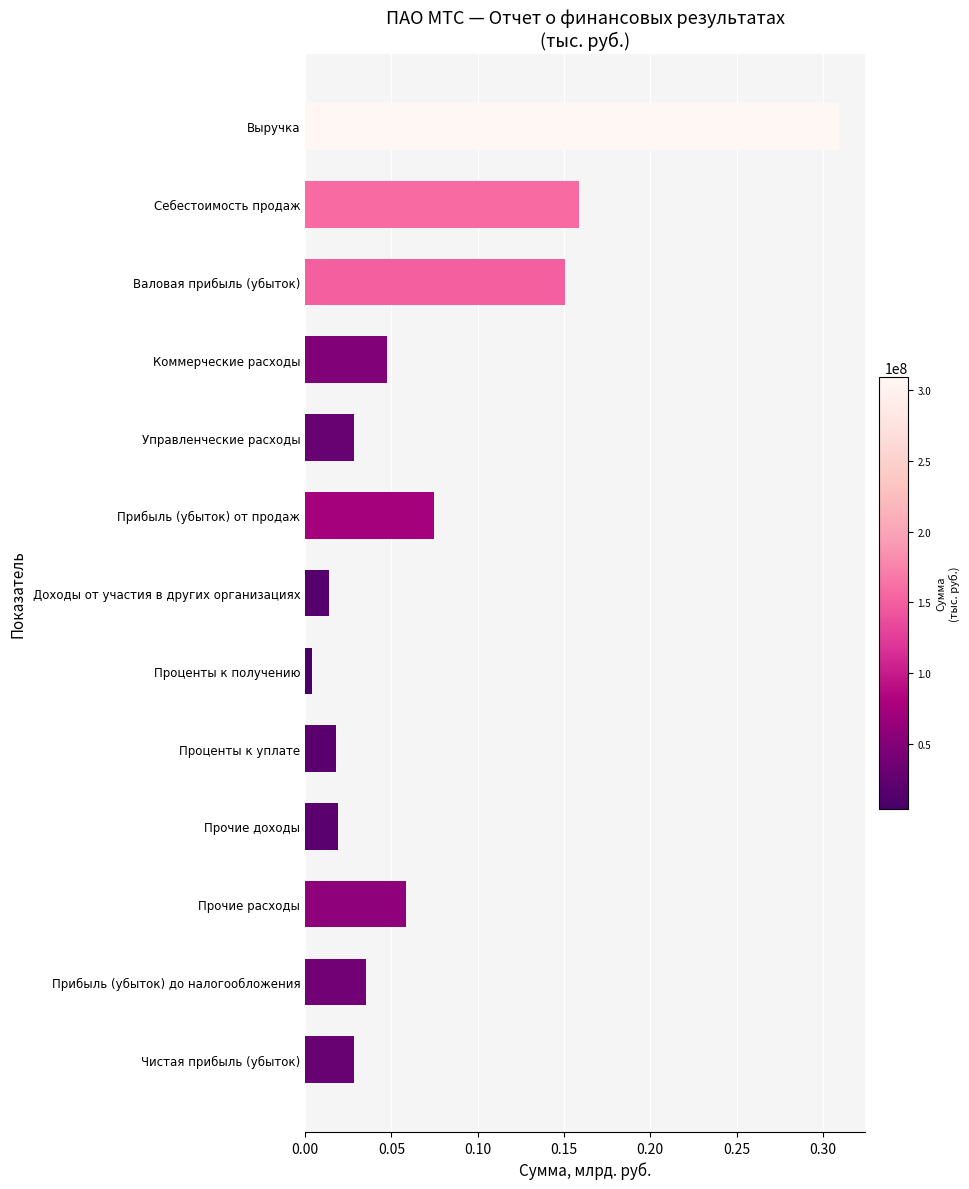

Between Управленческие расходы and Доходы от участия в других организациях, which is larger?

Управленческие расходы